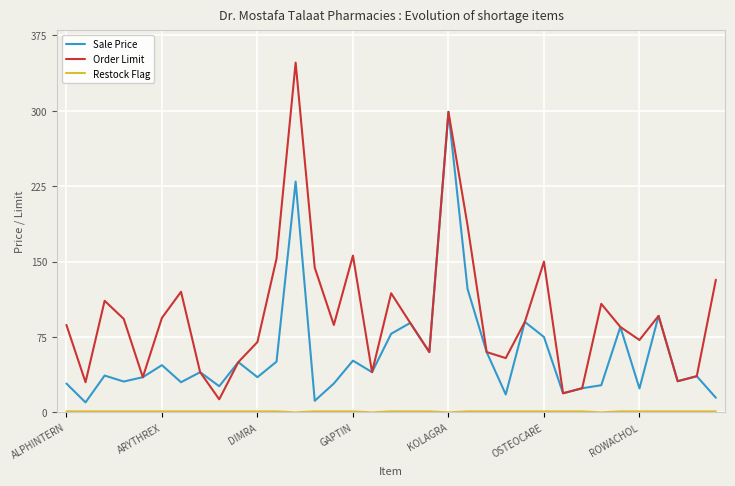

What is the greatest value displayed?

348.0